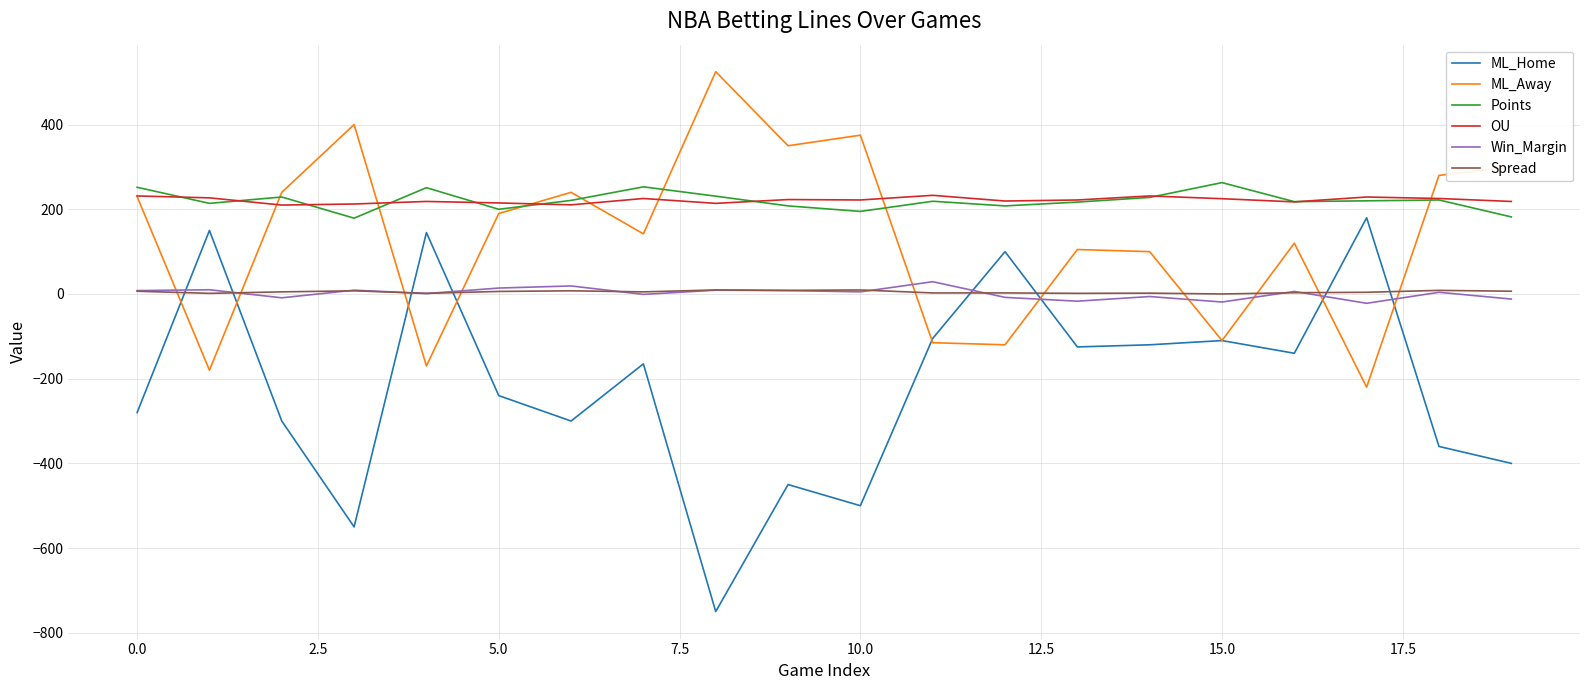

What is the greatest value displayed?

525.0